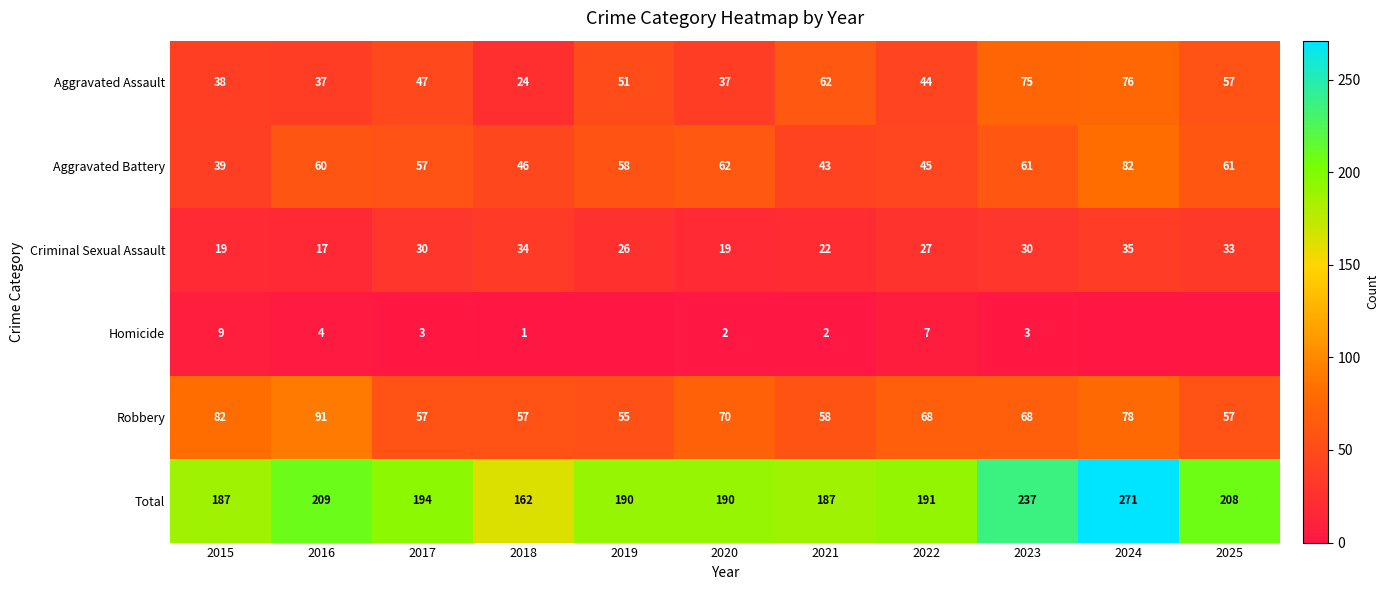

The Robbery series shows 68 at 2022. True or false?

True